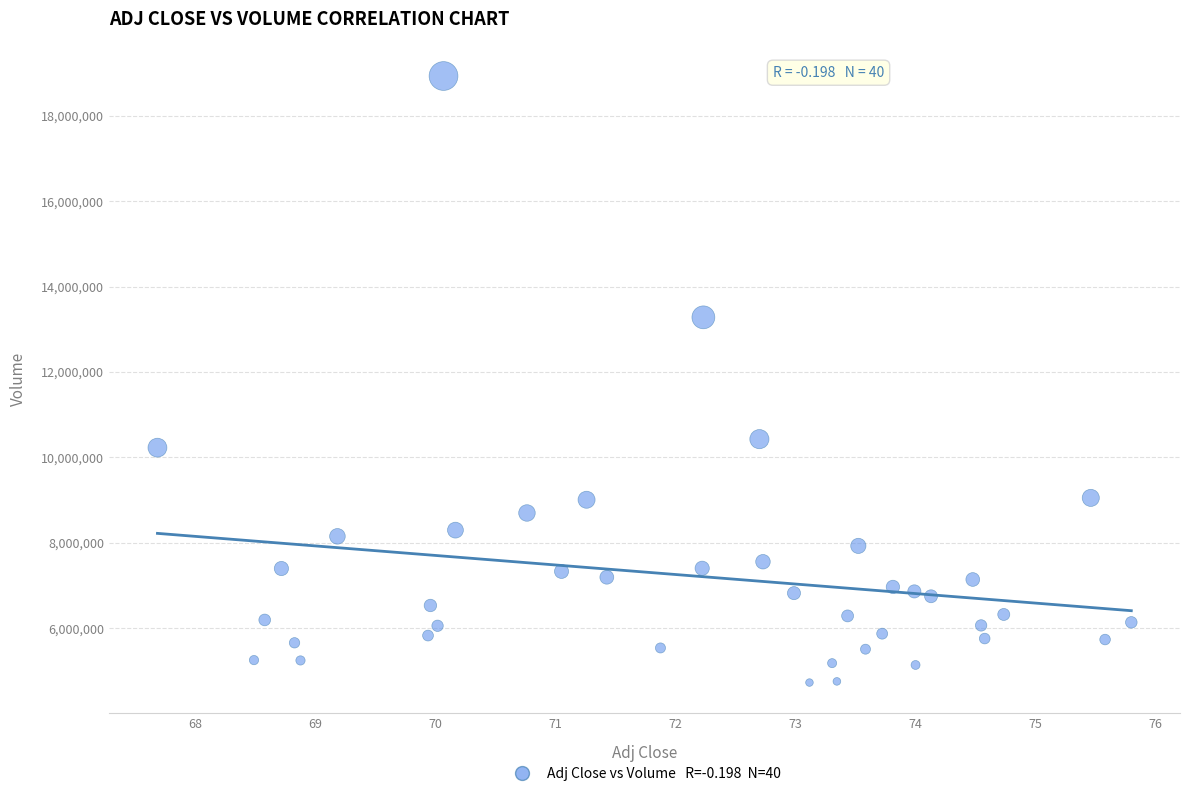

What is the range of Y values (max minus min)?

14207100